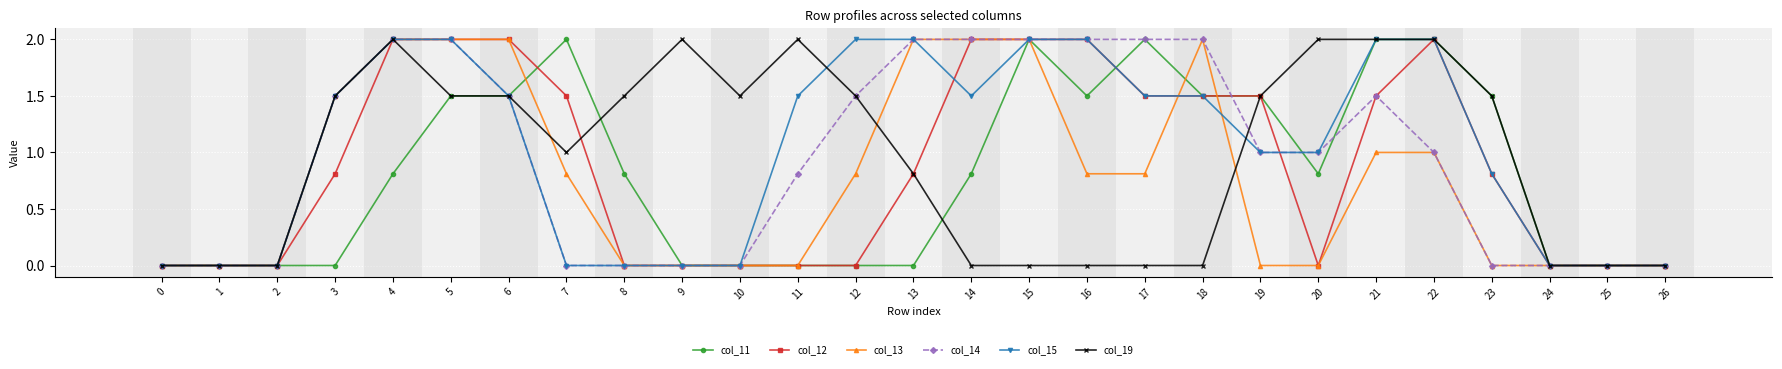

Count the col_12 values in the range 0 to 2.

27